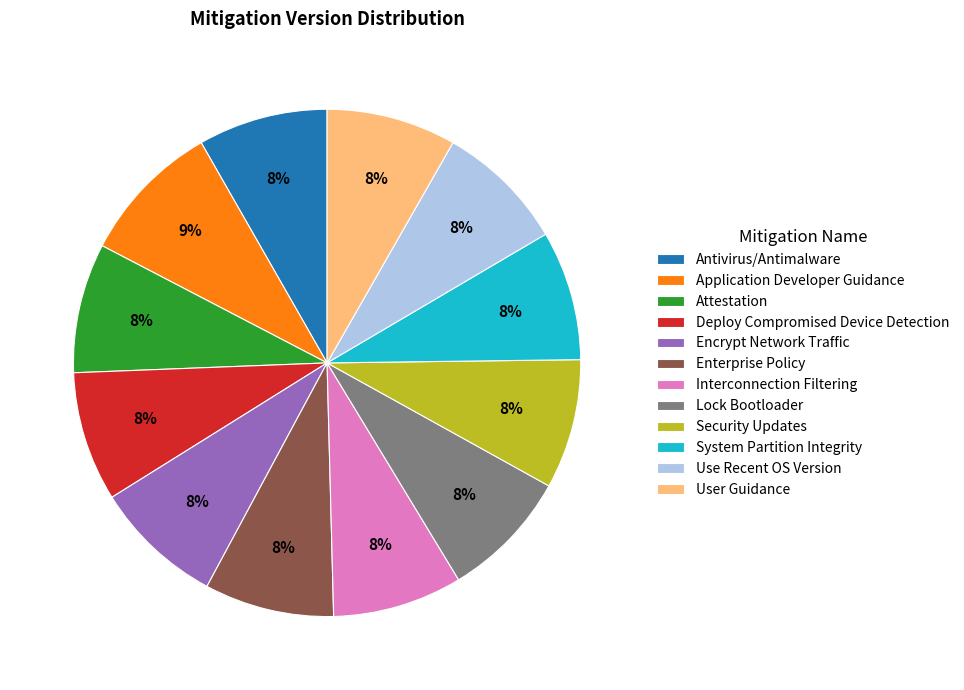

What is the ratio of the value at Antivirus/Antimalware to the value at Security Updates?

1.0